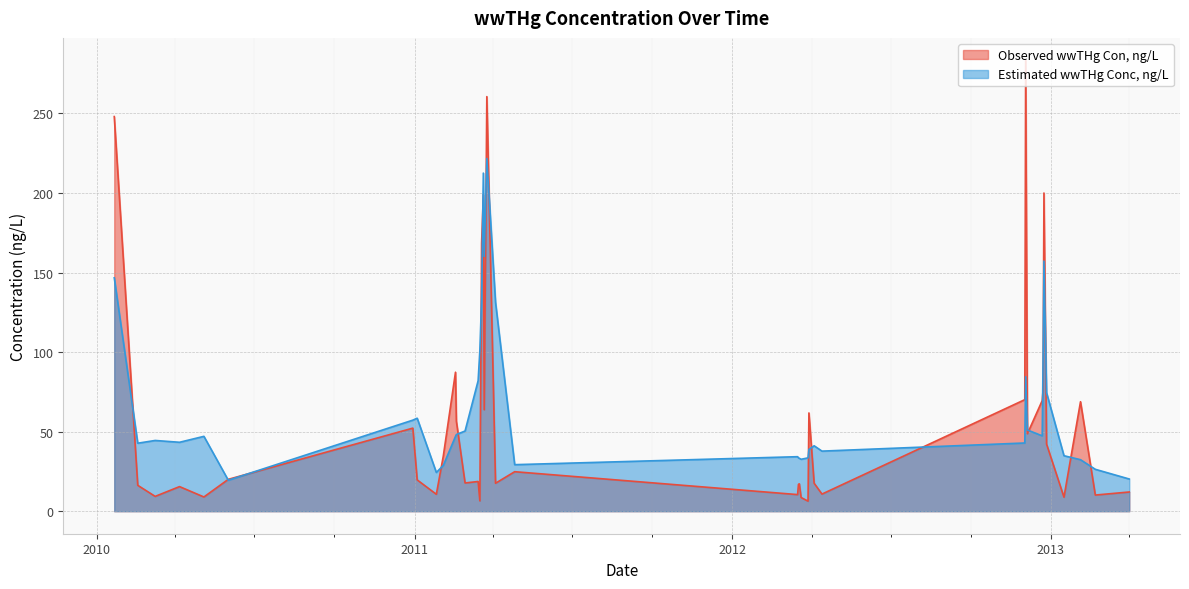

List the series in order of their overall mean, lowest first.

Observed wwTHg Con, ng/L, Estimated wwTHg Conc, ng/L